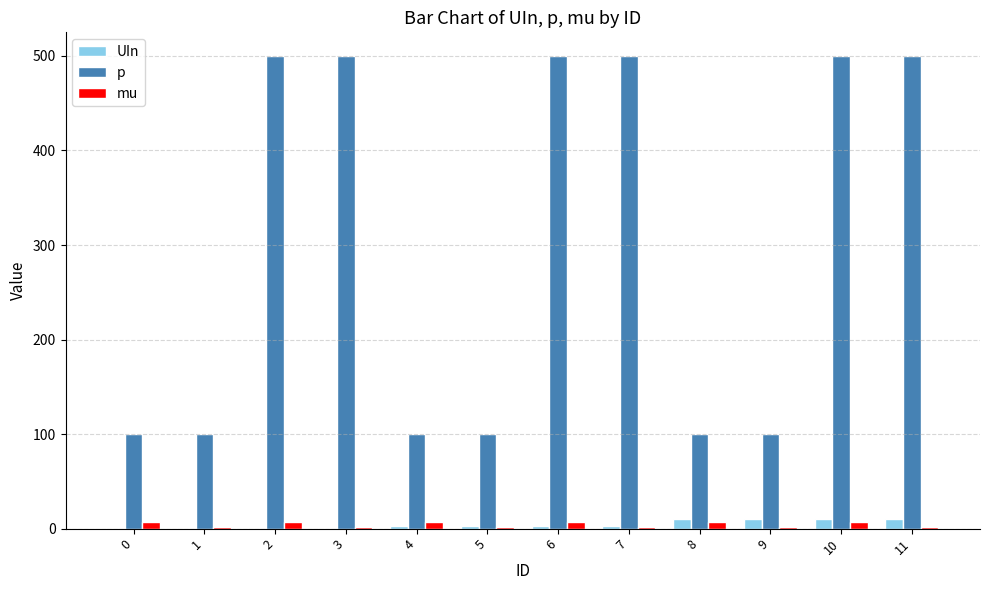

What is the greatest value displayed?

500.0